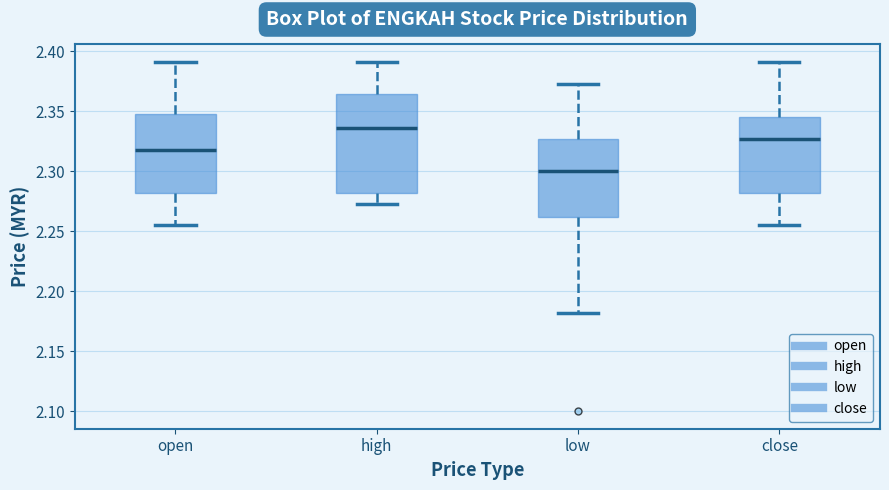

Comparing the boxes themselves (not the whiskers), which one is the tallest?

high